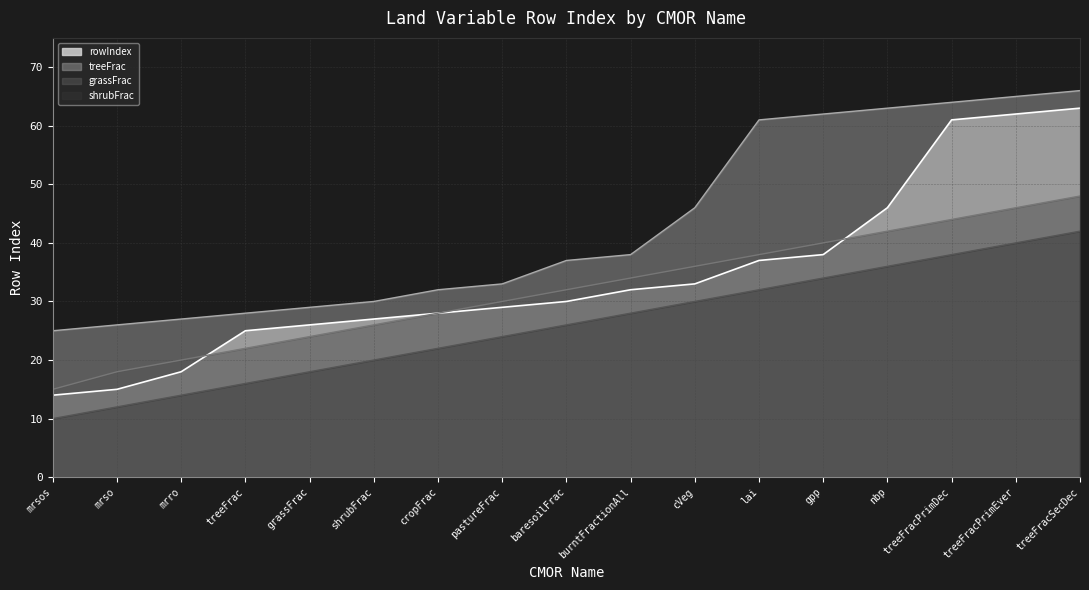

How many lines are shown in the chart?

4